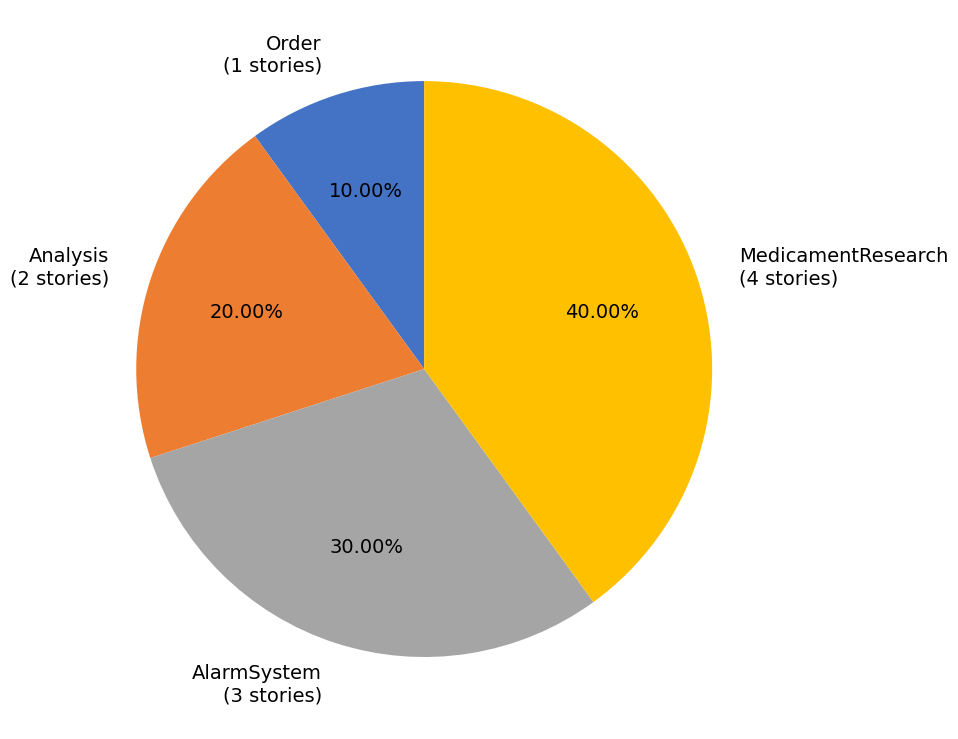

To the nearest percent, what portion does Order represent?

10%